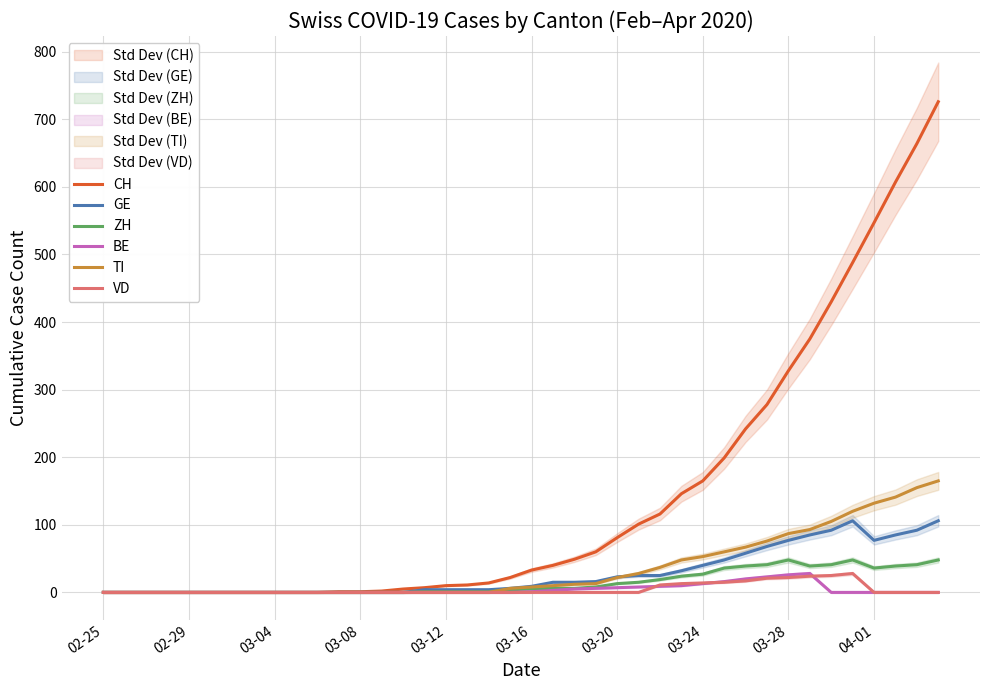

True or false: GE has a value of 0 at 13.

True